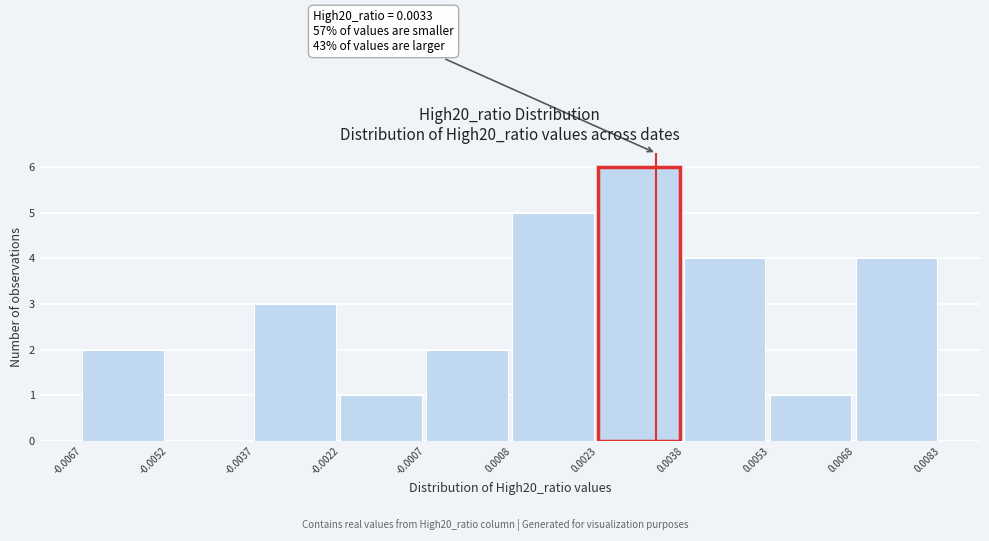

Over which range of the x-axis is the bar tallest?

0.0023 to 0.0038